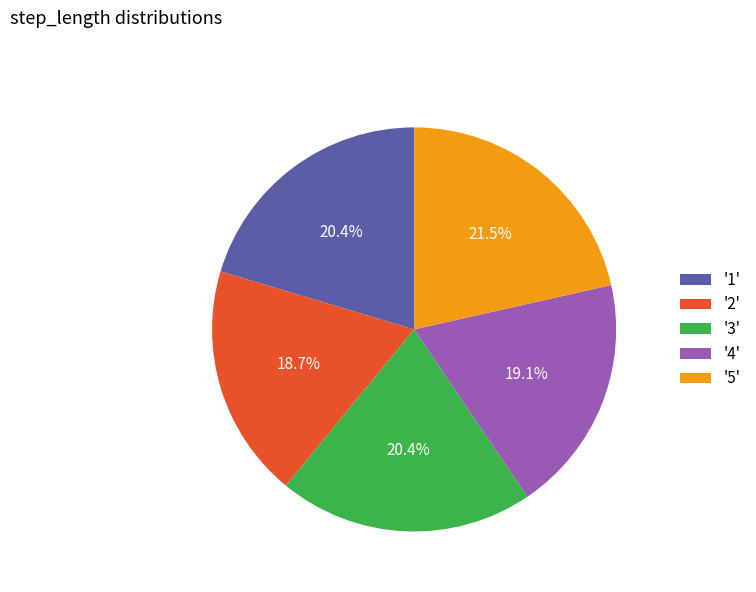

Does any single category account for the majority?

No